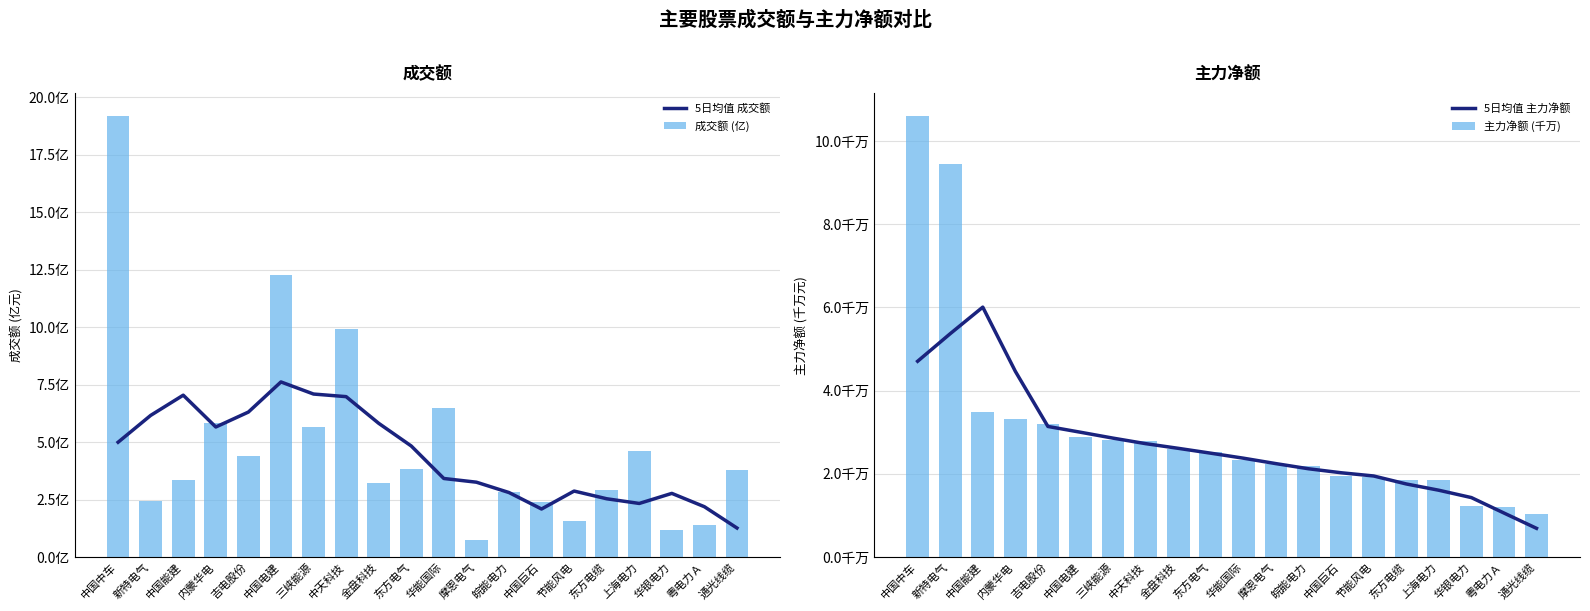

Rank the series by their maximum value, from lowest to highest.

5日均值 主力净额, 5日均值 成交额, 主力净额 (千万), 成交额 (亿)